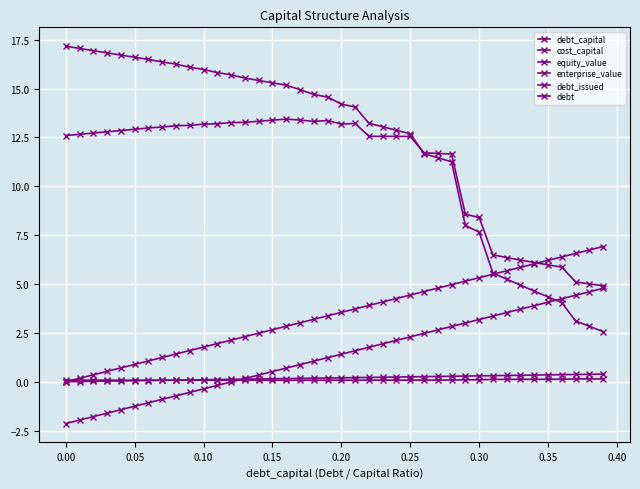

Is this an area chart (filled region under the line)?

No